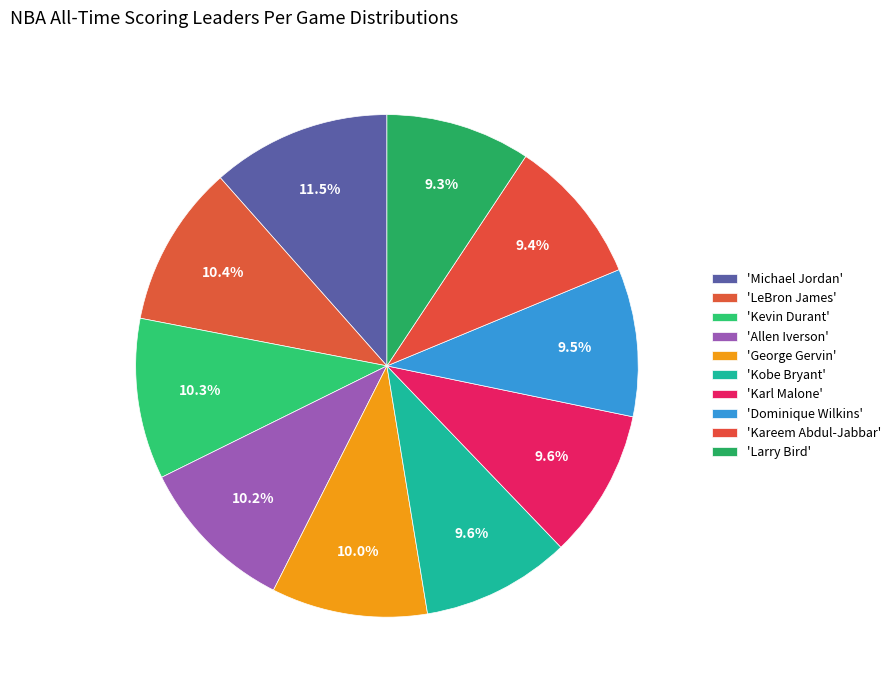

How many segments does this pie chart have?

10